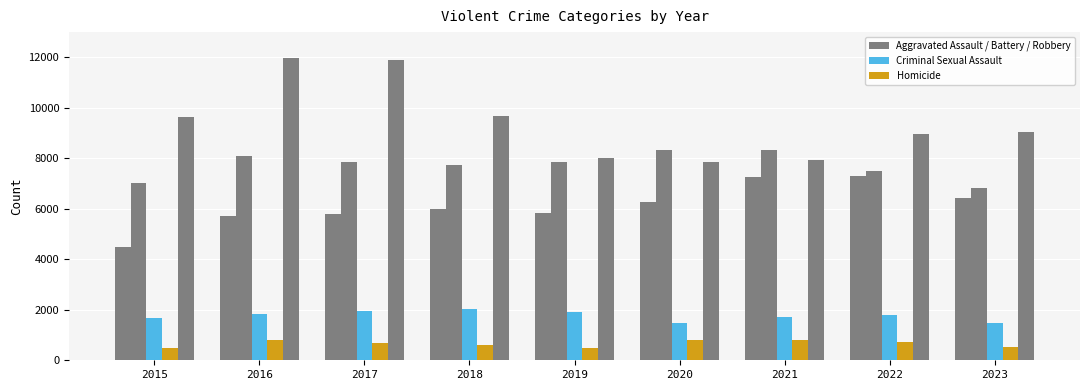

Does the chart contain any negative values?

No